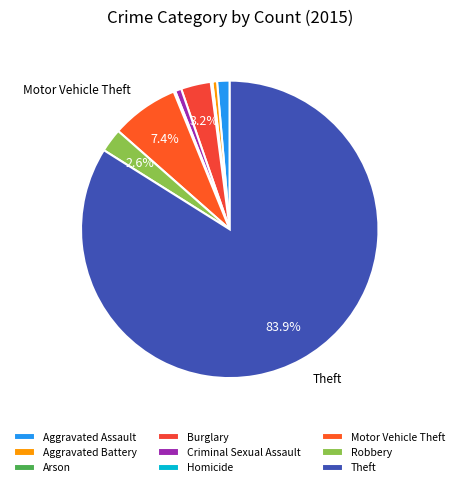

True or false: Motor Vehicle Theft accounts for 7% of the total.

True